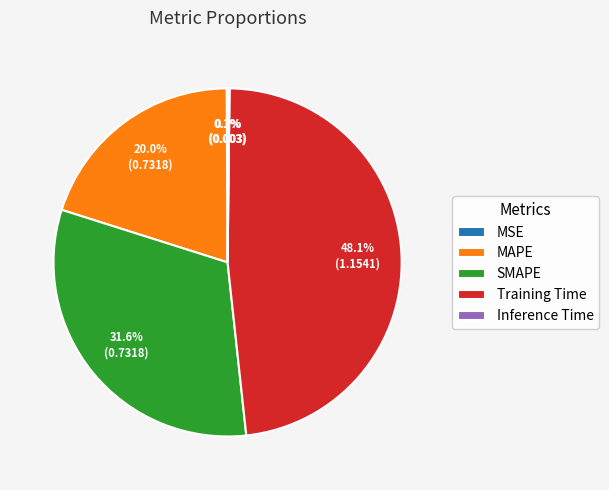

Is there a majority slice in this chart?

No